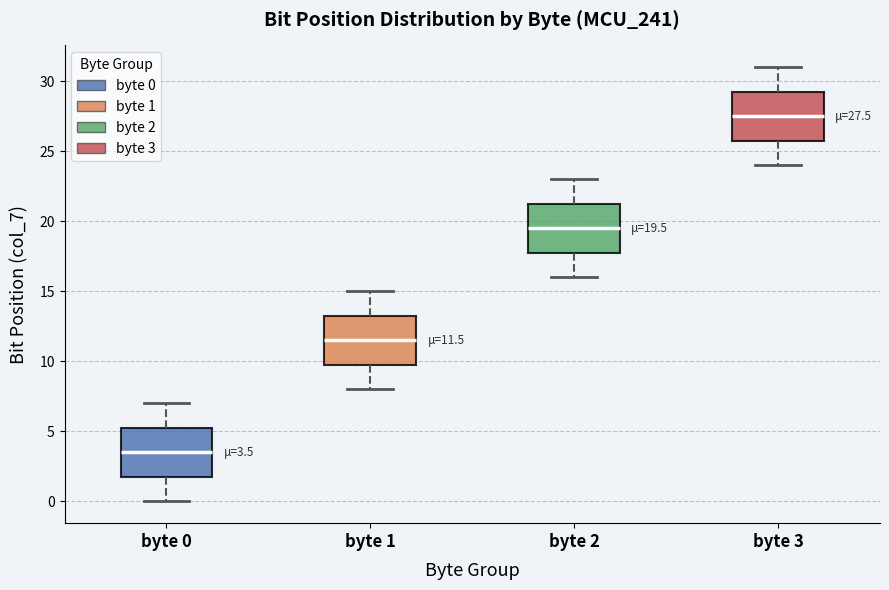

Which box has the lowest median line?

byte 0